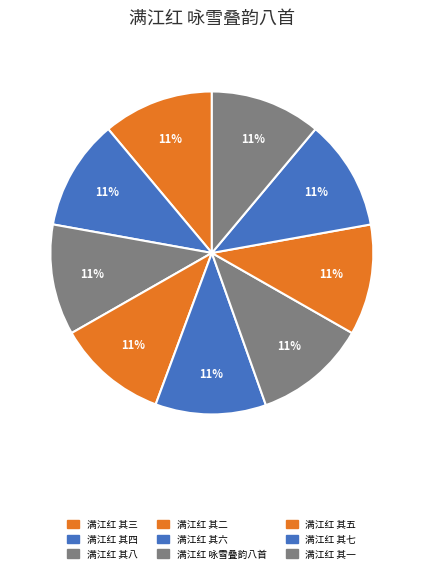

Which has a higher value, 满江红 咏雪叠韵八首 or 满江红 其六?

满江红 咏雪叠韵八首